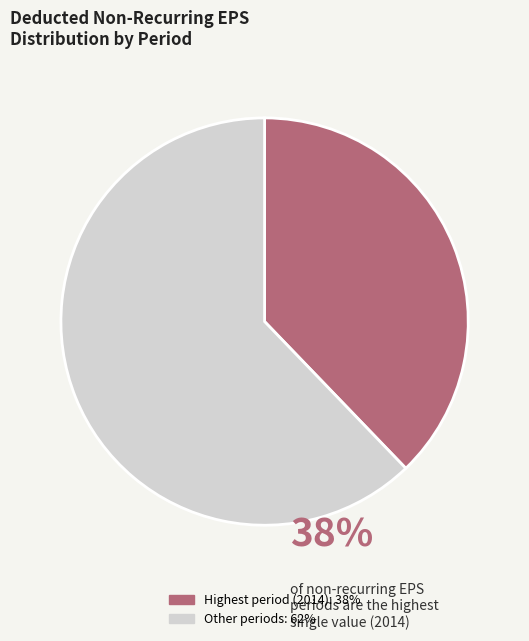

Is there a majority slice in this chart?

Yes